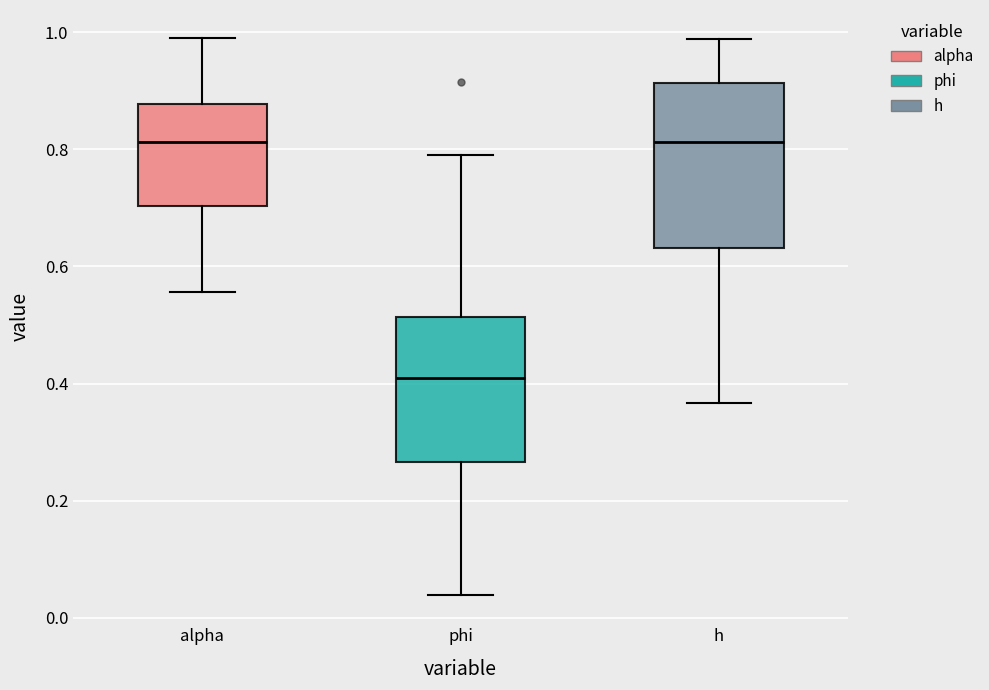

Which box's median line is the lowest?

phi